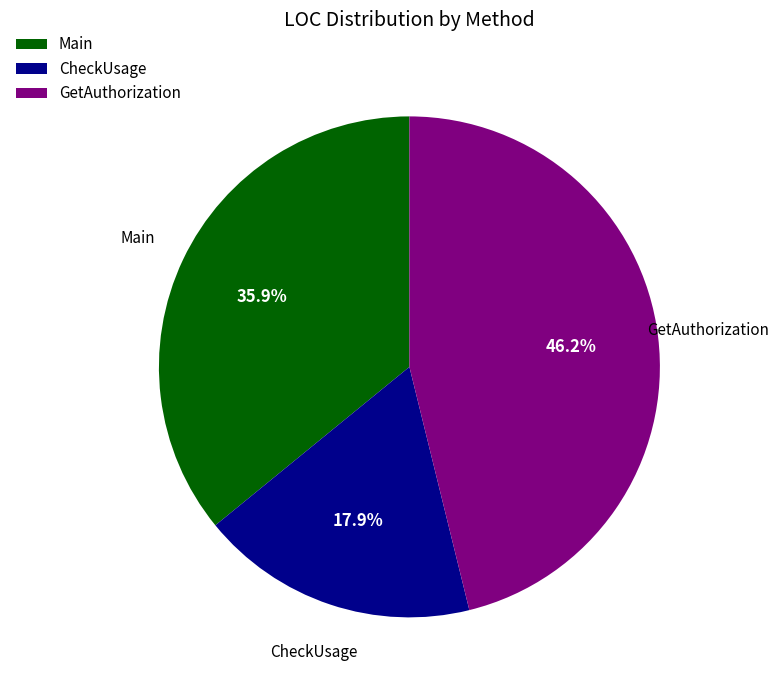

What percentage is NOT represented by GetAuthorization?

53.8%